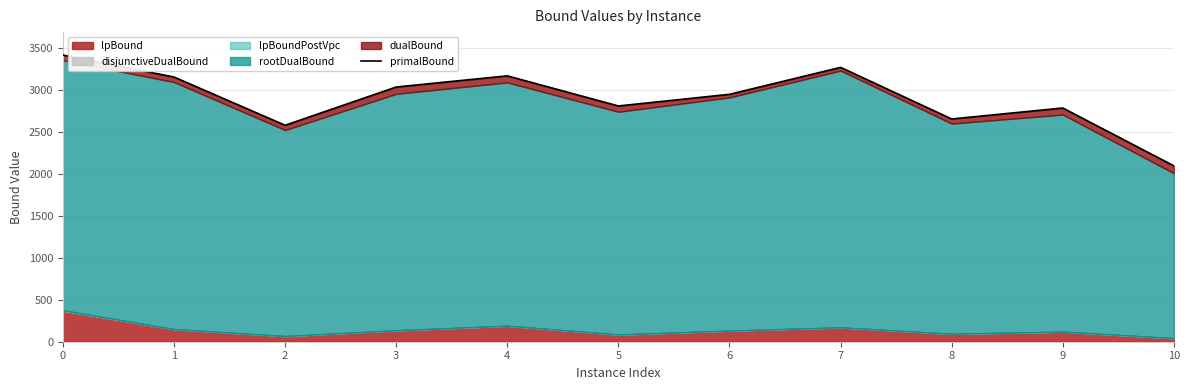

What is the sum of all values?

31923